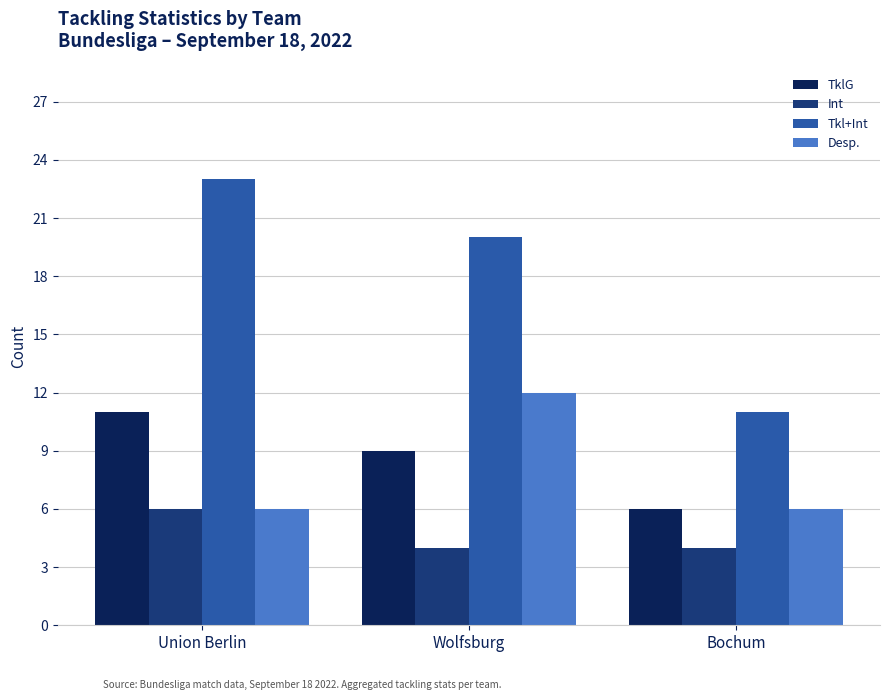

List the series in order of their peak value, lowest first.

Int, TklG, Desp., Tkl+Int